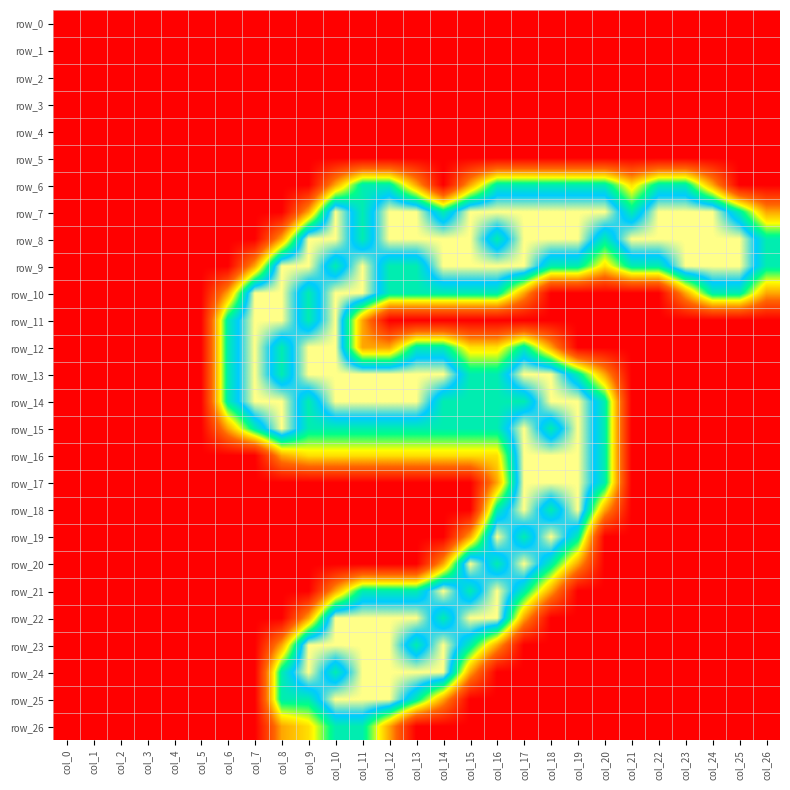

At which category is the sum across all series the highest?

col_10